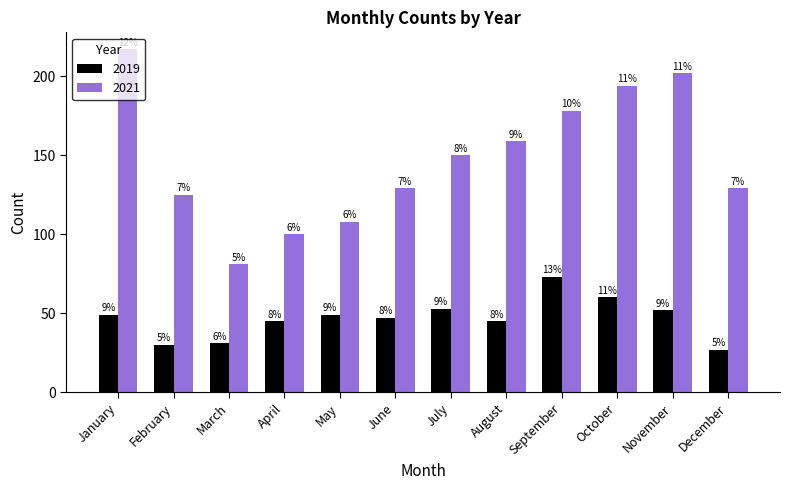

Reading left to right, extract all data points from this chart.

2019: January=49	February=30	March=31	April=45	May=49	June=47	July=53	August=45	September=73	October=60	November=52	December=27
2021: January=217	February=125	March=81	April=100	May=108	June=129	July=150	August=159	September=178	October=194	November=202	December=129